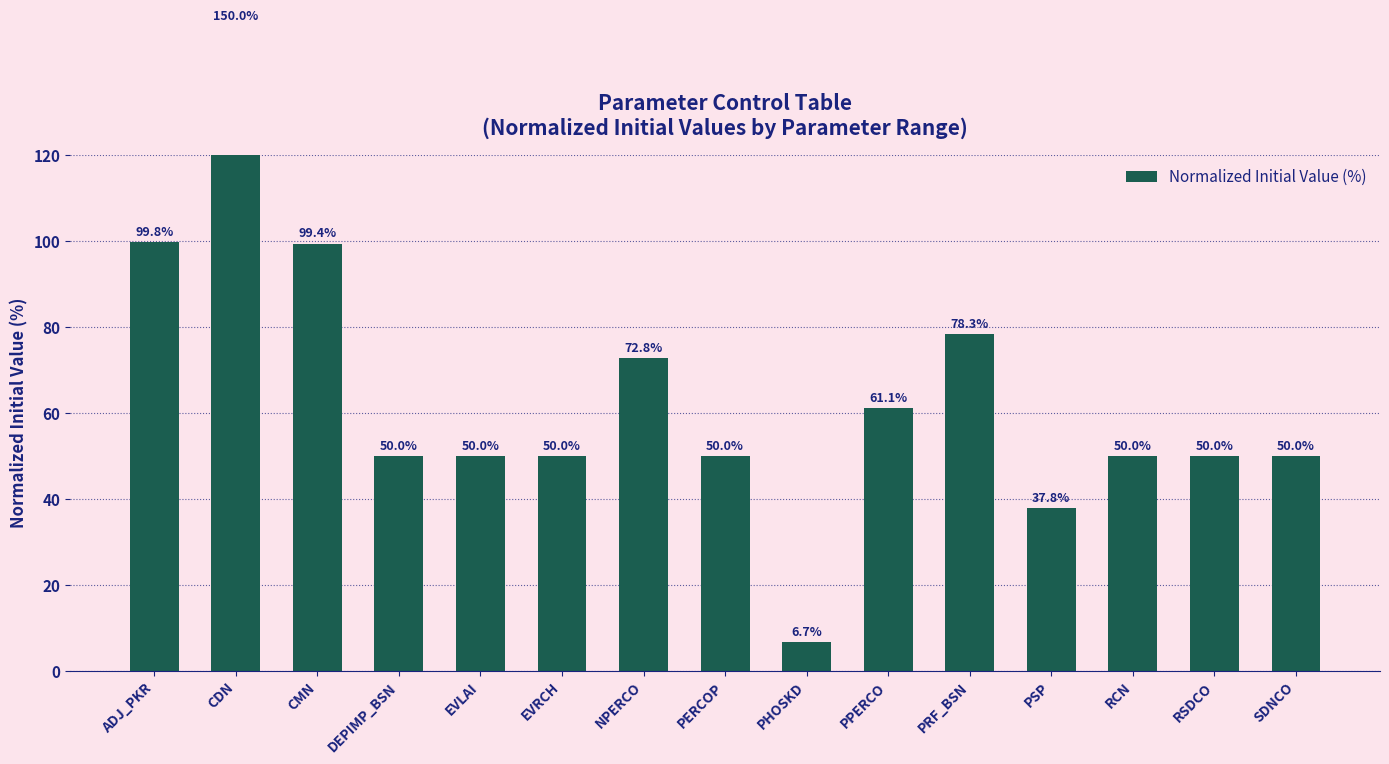

List the labels in order of value, largest first.

CDN, ADJ_PKR, CMN, PRF_BSN, NPERCO, PPERCO, DEPIMP_BSN, EVLAI, EVRCH, PERCOP, RCN, RSDCO, SDNCO, PSP, PHOSKD